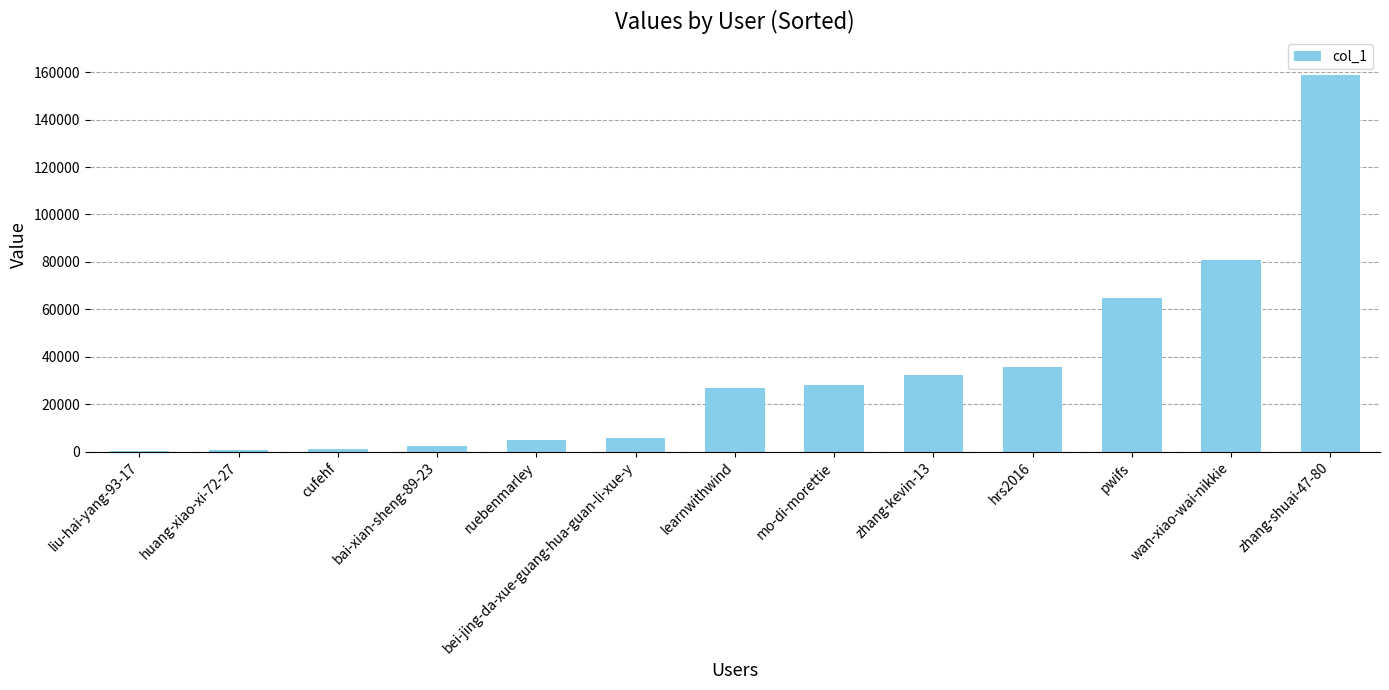

Read the value at ruebenmarley.

4789